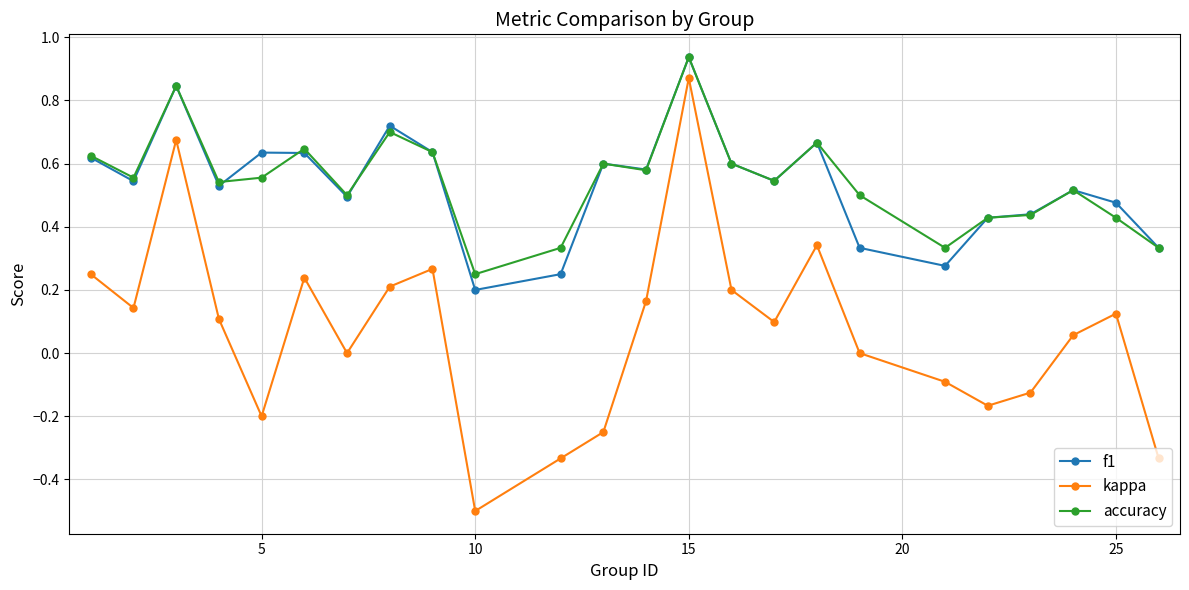

What is the smallest value displayed?

-0.5